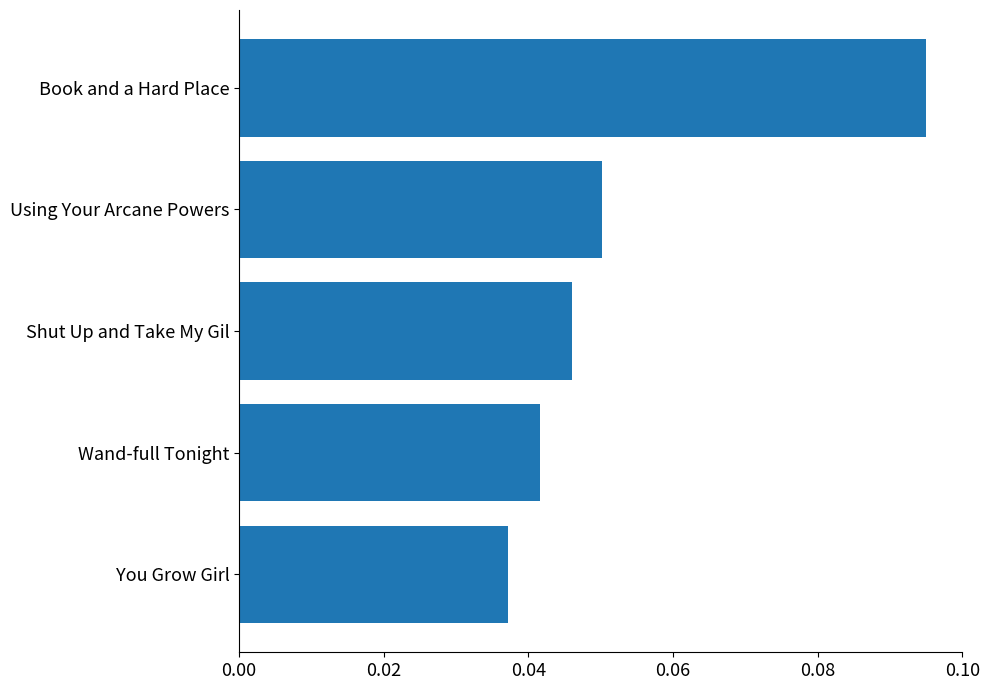

What is the sum of all values?

0.3